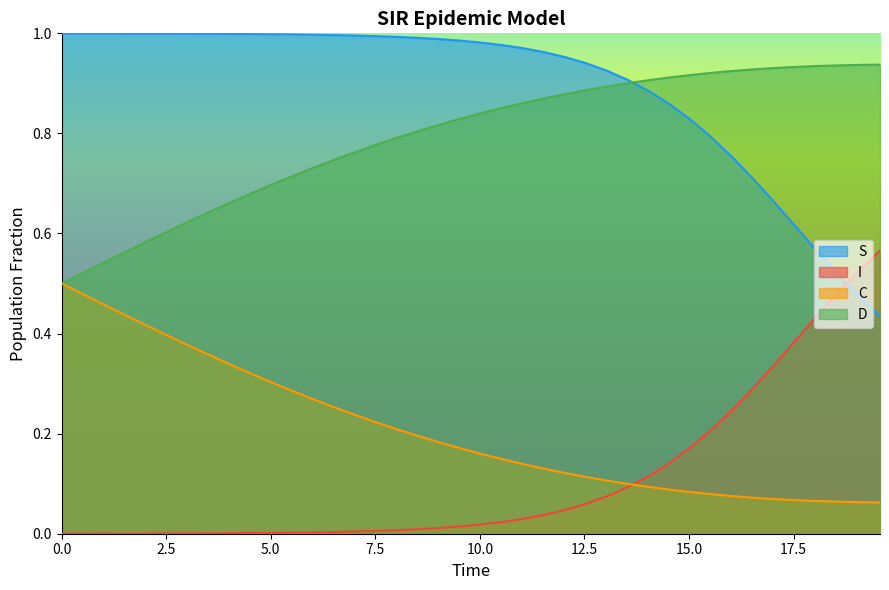

Which series has the largest total across all categories?

S